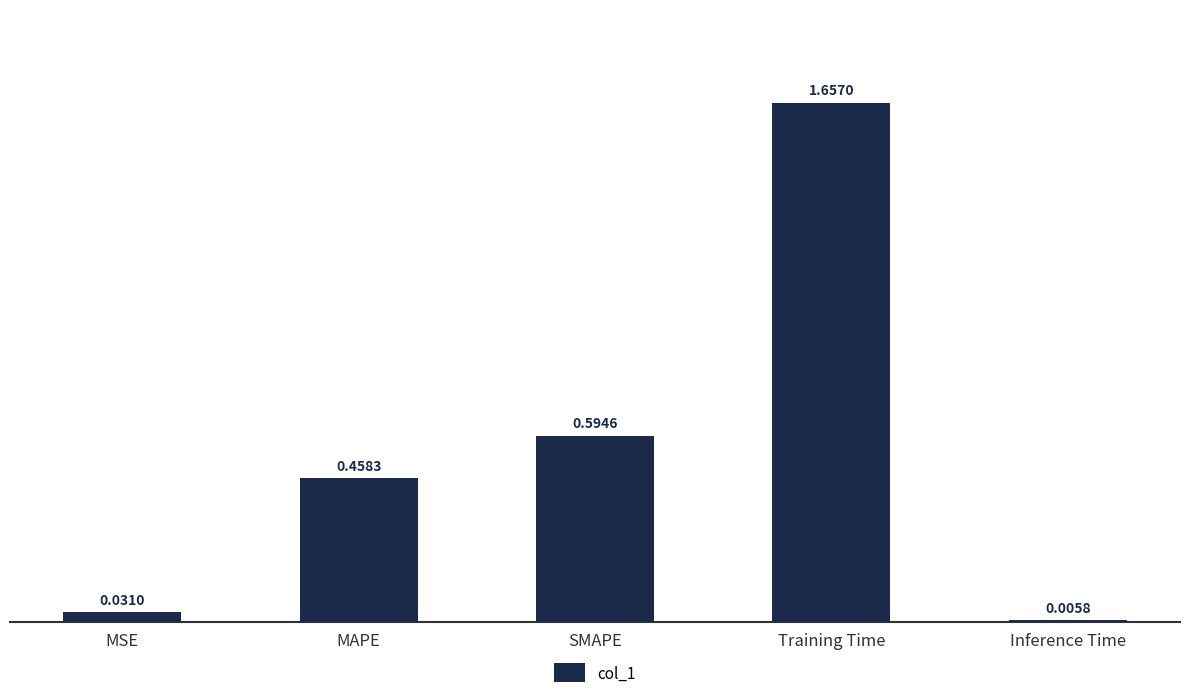

Are the bars horizontal?

No